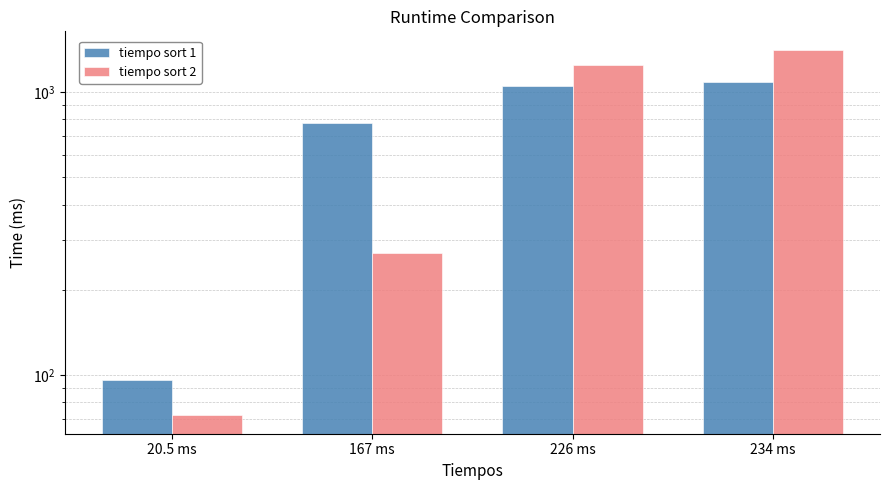

Reading left to right, list all the values displayed in this chart.

tiempo sort 1: 20.5 ms=96	167 ms=774	226 ms=1047	234 ms=1086
tiempo sort 2: 20.5 ms=72	167 ms=270	226 ms=1248	234 ms=1410